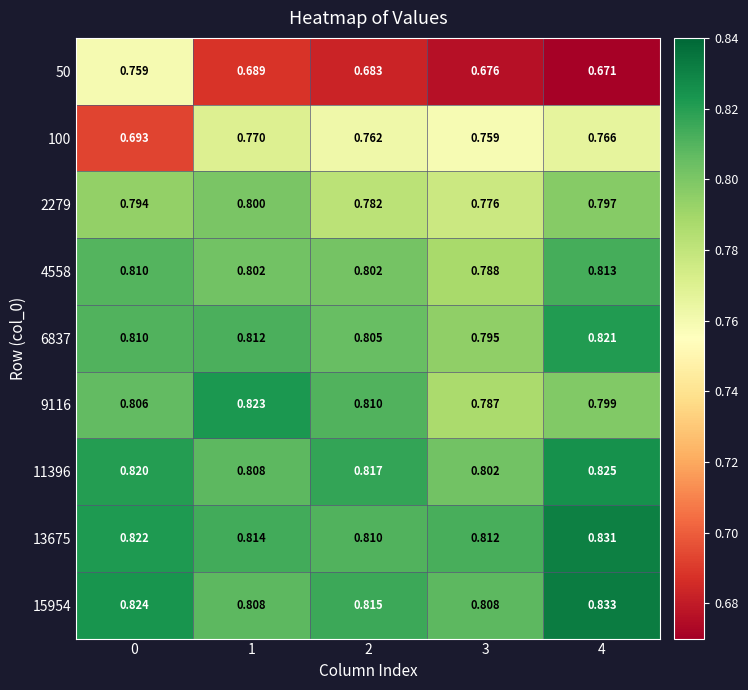

How many distinct data groups are displayed?

9